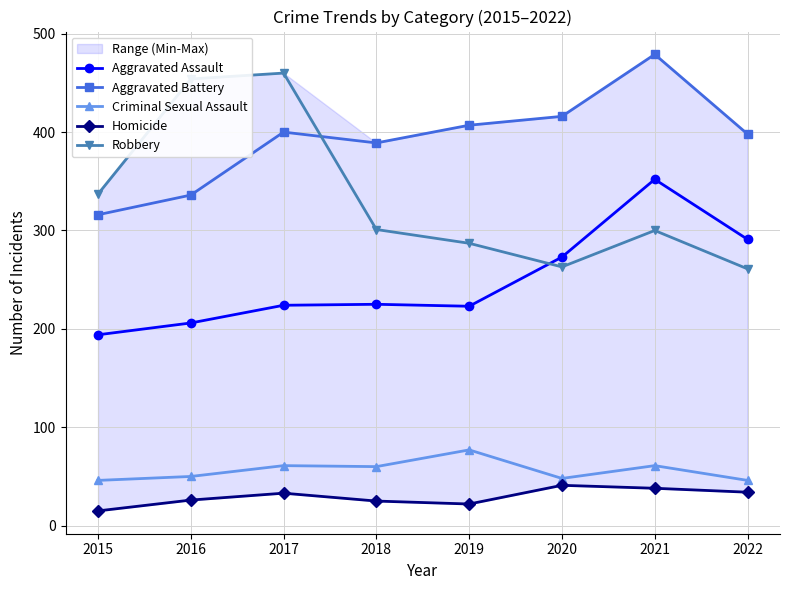

What are all the series names shown in the legend?

Aggravated Assault, Aggravated Battery, Criminal Sexual Assault, Homicide, Robbery